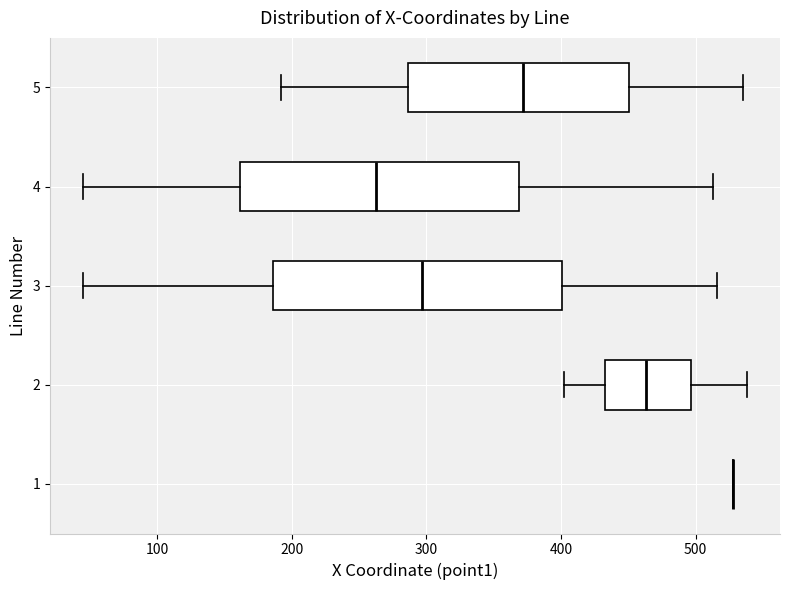

Reading bottom to top, transcribe this box plot: for each box, give where its median line is, the range the box spans, and where its two whiskers end, as read against the x-axis. The values are not printed on the chart, so give them approximately, as read against the axis.

1: box collapsed to a line at 530, whiskers 530 to 530
2: median 460, box 430 to 500, whiskers 400 to 540
3: median 300, box 190 to 400, whiskers 50 to 520
4: median 260, box 160 to 370, whiskers 50 to 510
5: median 370, box 290 to 450, whiskers 190 to 540